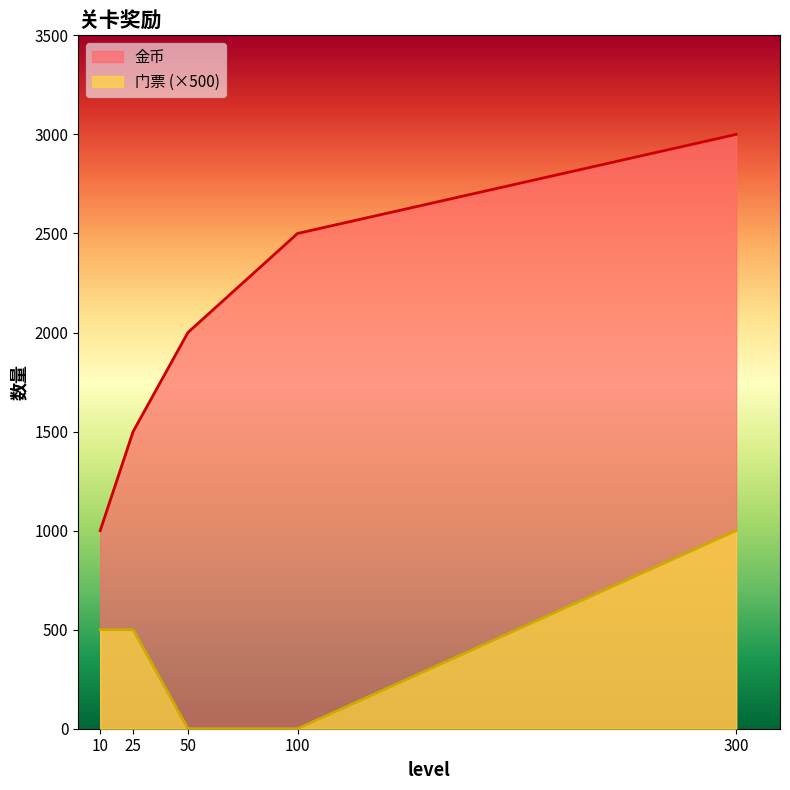

What is the difference between the second highest and minimum values in the 金币 series?

1500